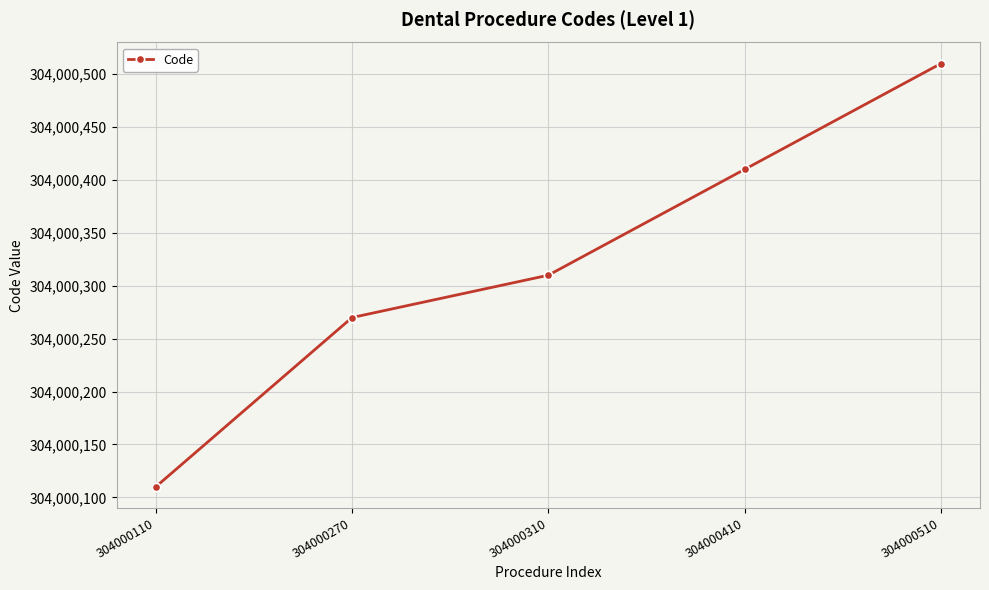

True or false: the data shows 152747485 at 304000270.

False